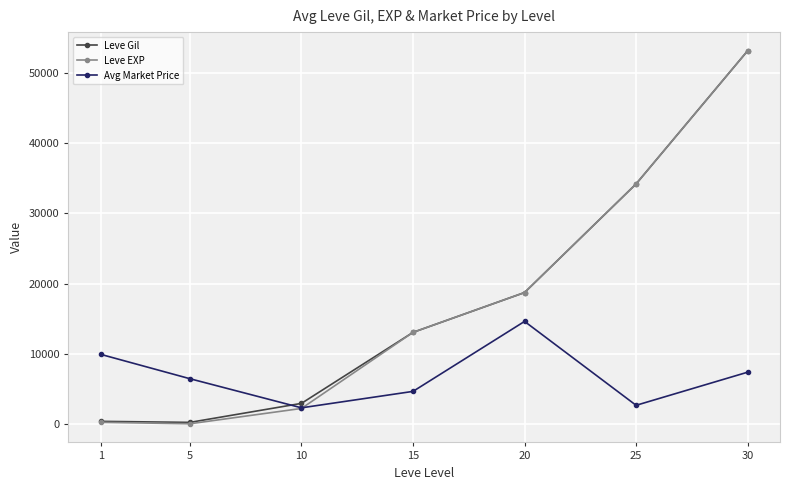

What is the lowest value of the Leve EXP series?

4.8